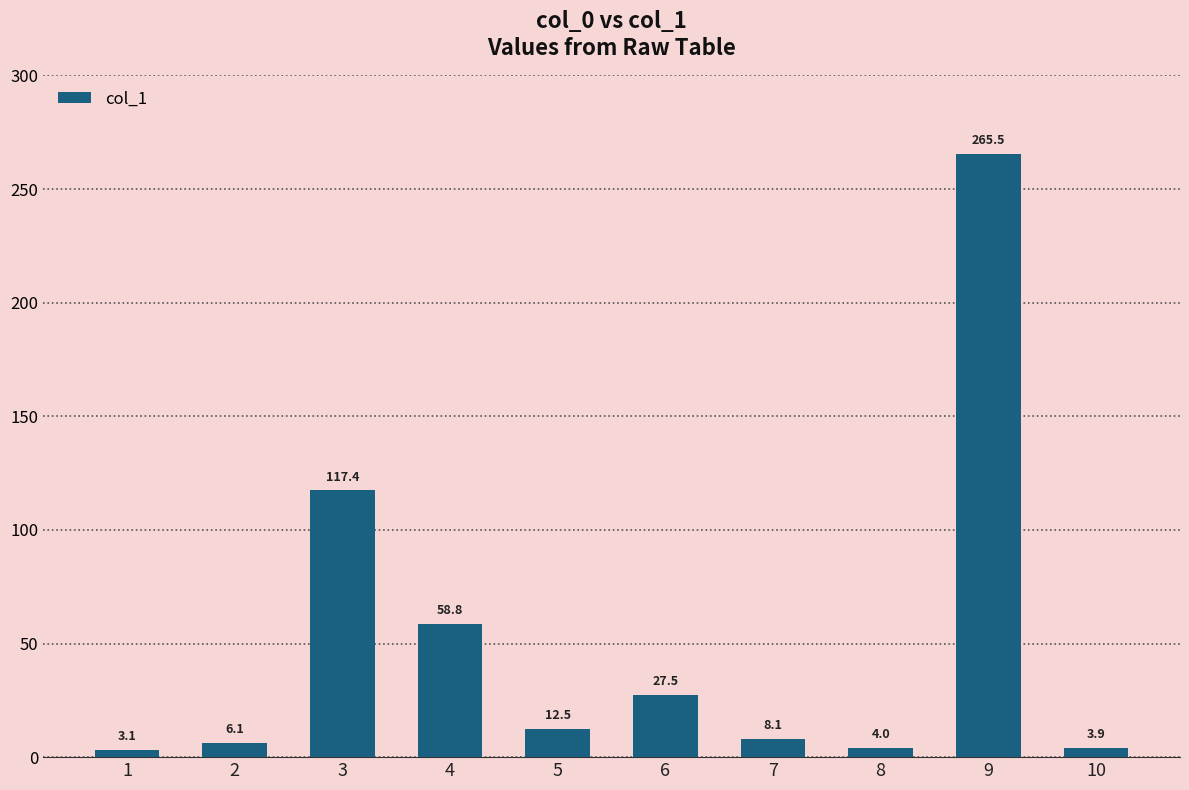

The value at 7 is 8.1. True or false?

True